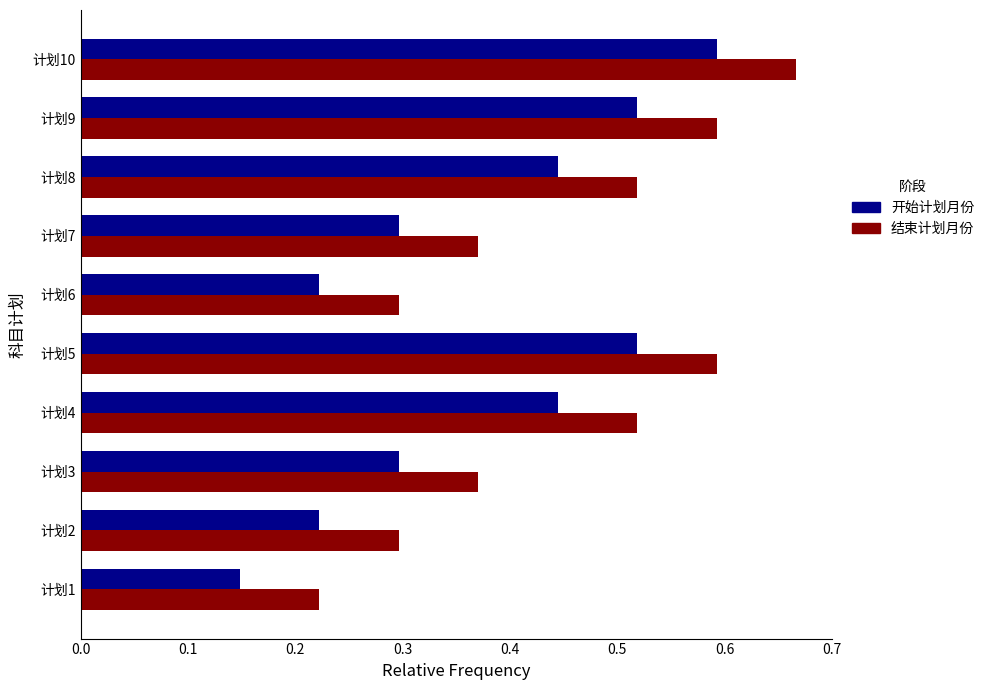

How many categories are shown in the chart?

10